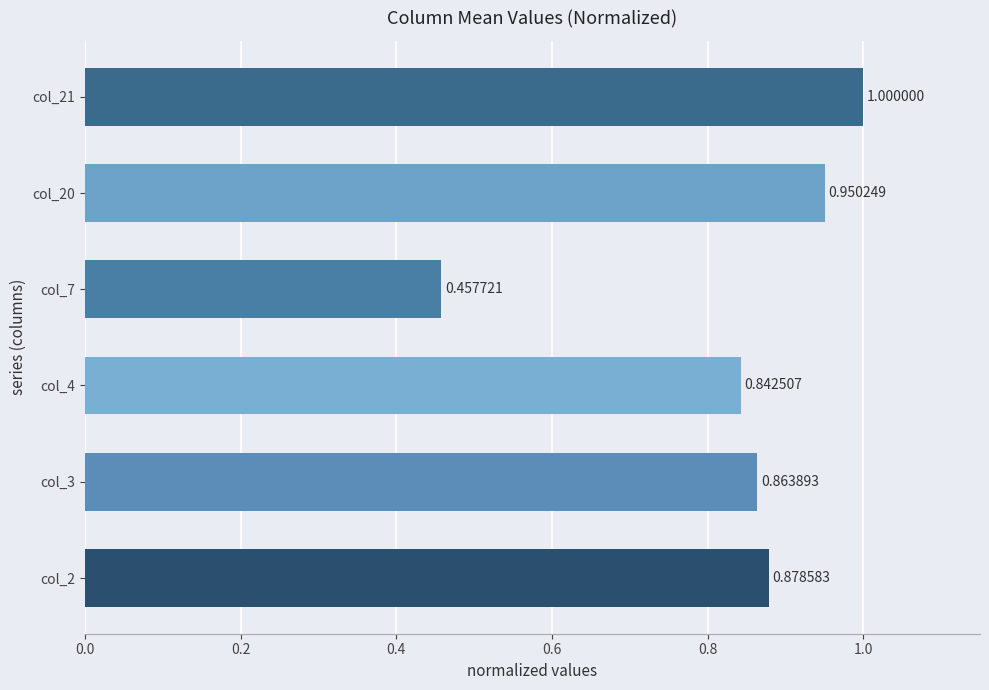

Does the chart contain any negative values?

No